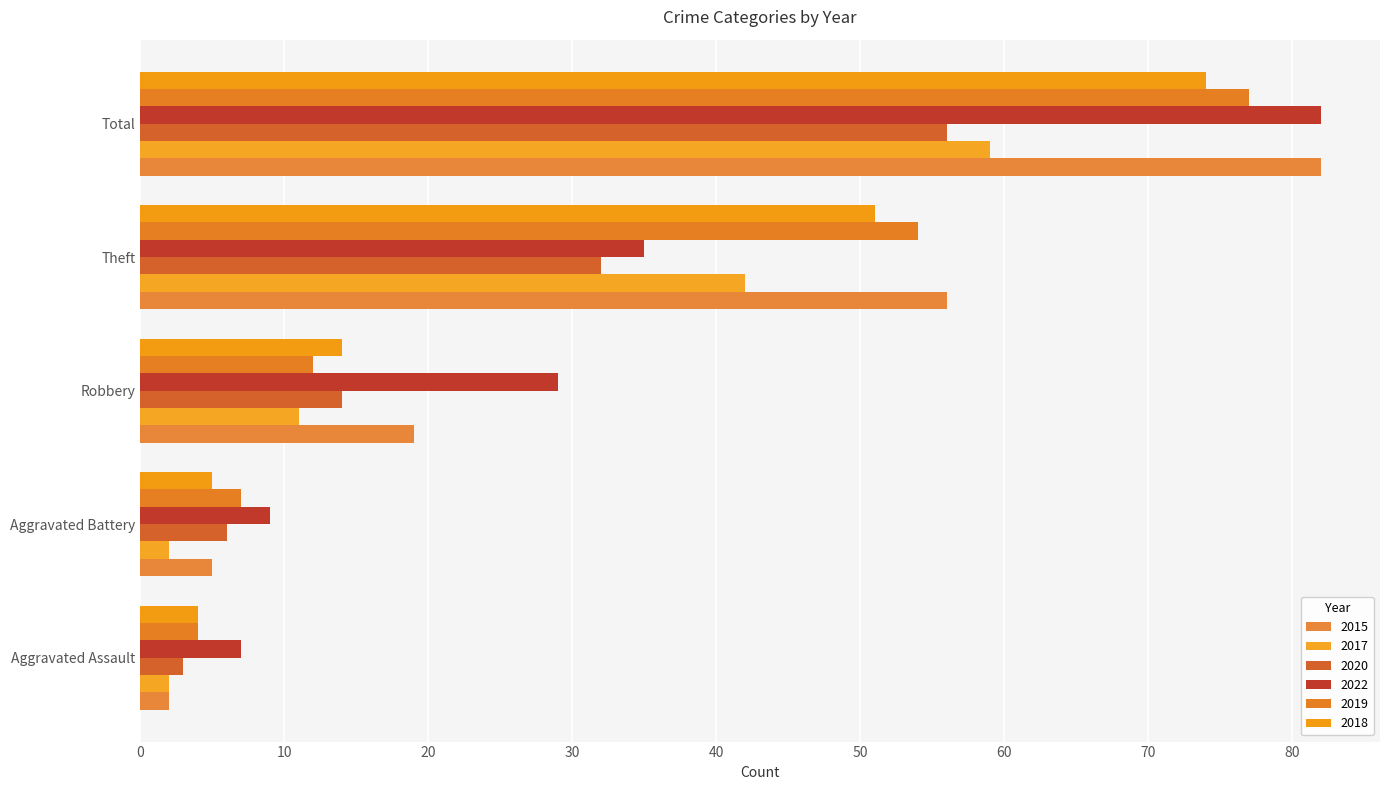

What is the spread (max minus min) of values at Theft?

24